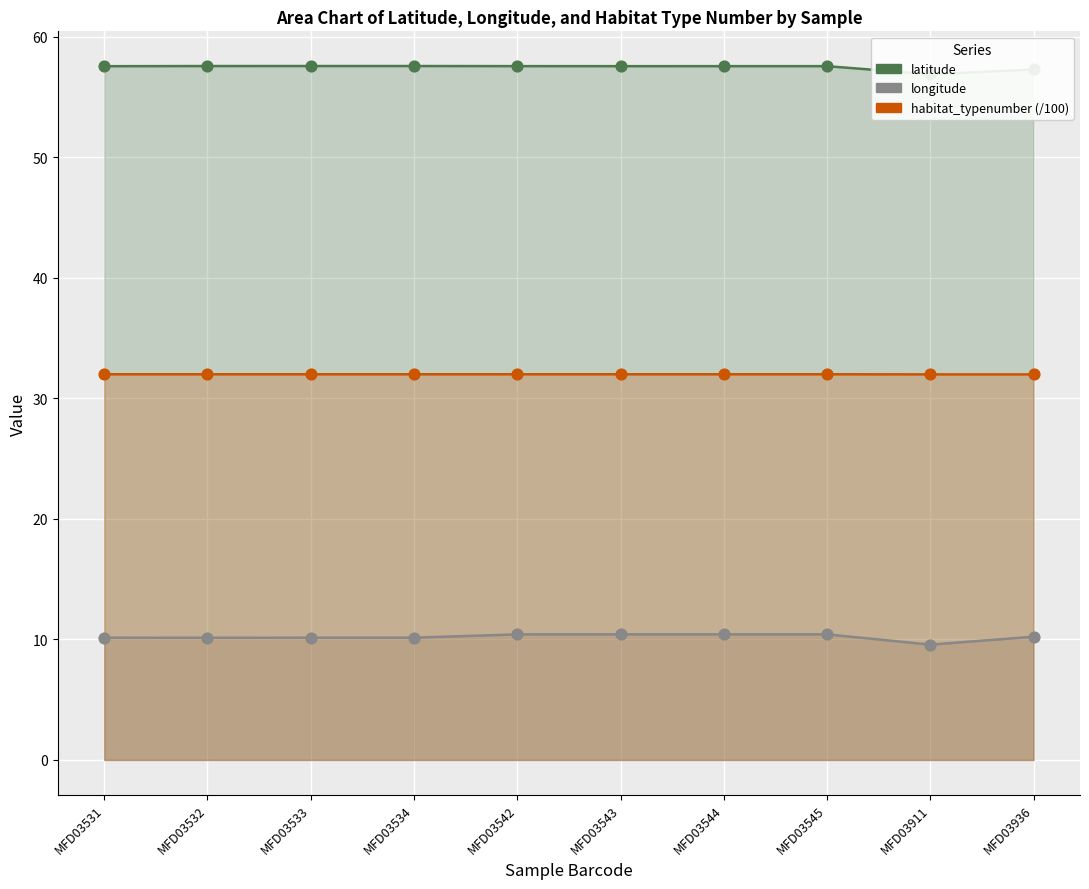

At which category is the sum across all series the highest?

MFD03544